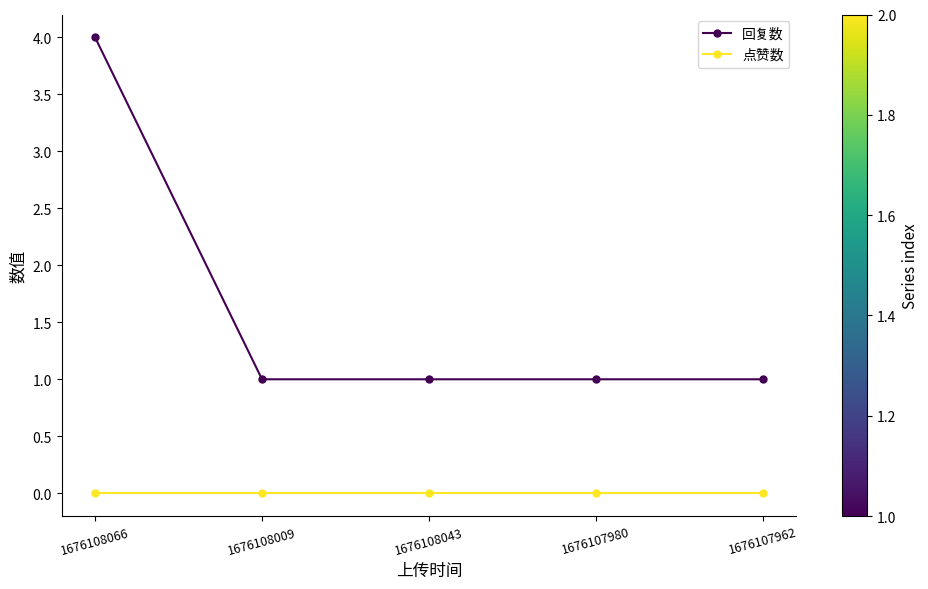

Reading left to right, list all the values displayed in this chart.

回复数: 1676108066=4	1676108009=1	1676108043=1	1676107980=1	1676107962=1
点赞数: 1676108066=0	1676108009=0	1676108043=0	1676107980=0	1676107962=0